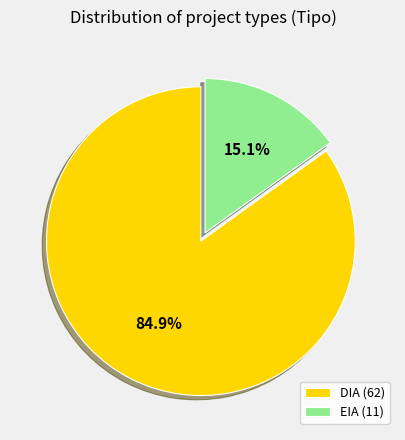

How many slices are in this pie chart?

2